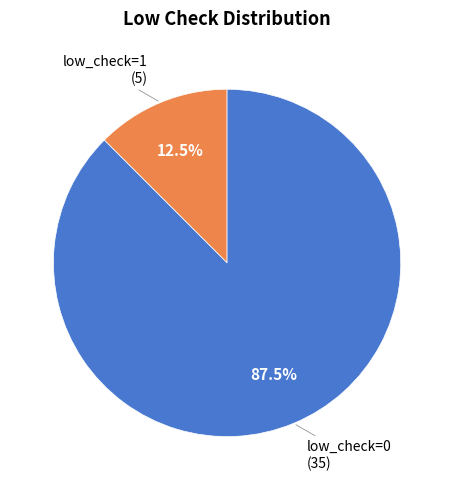

Does any single category account for the majority?

Yes